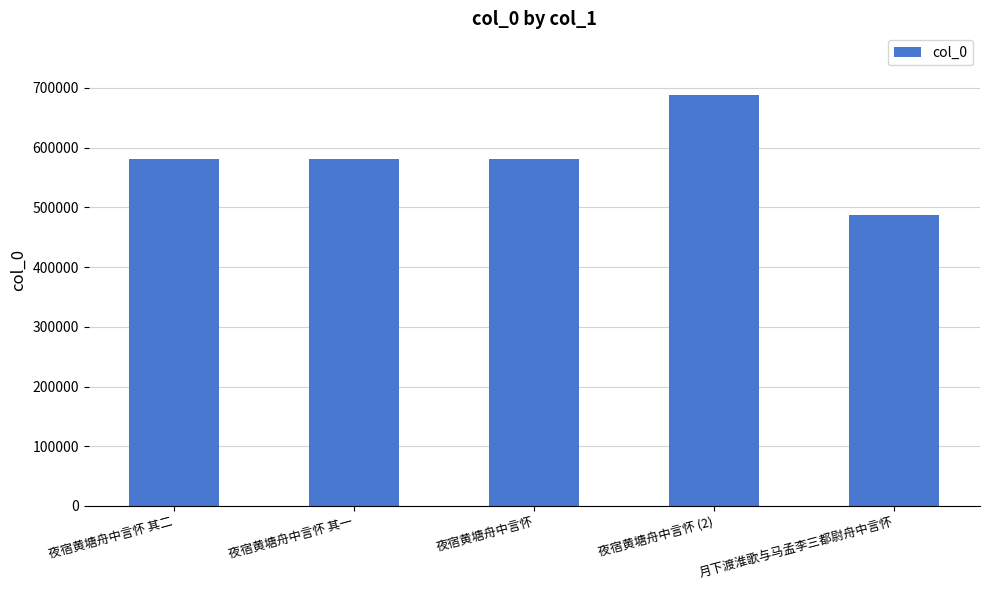

True or false: the data shows 487482 at 月下渡淮歌与马孟李三都尉舟中言怀.

True